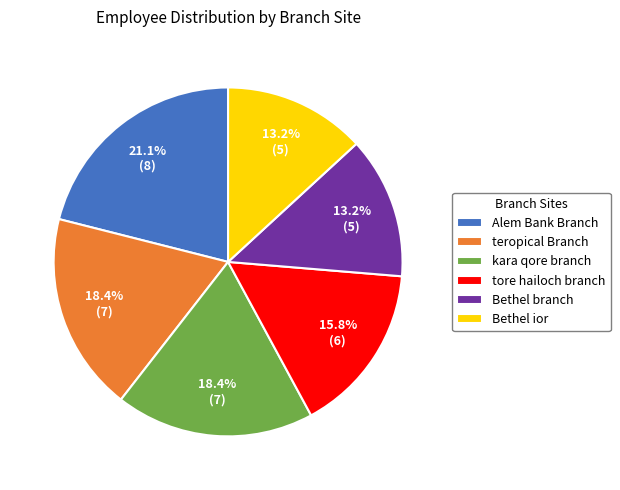

Does any single category account for the majority?

No